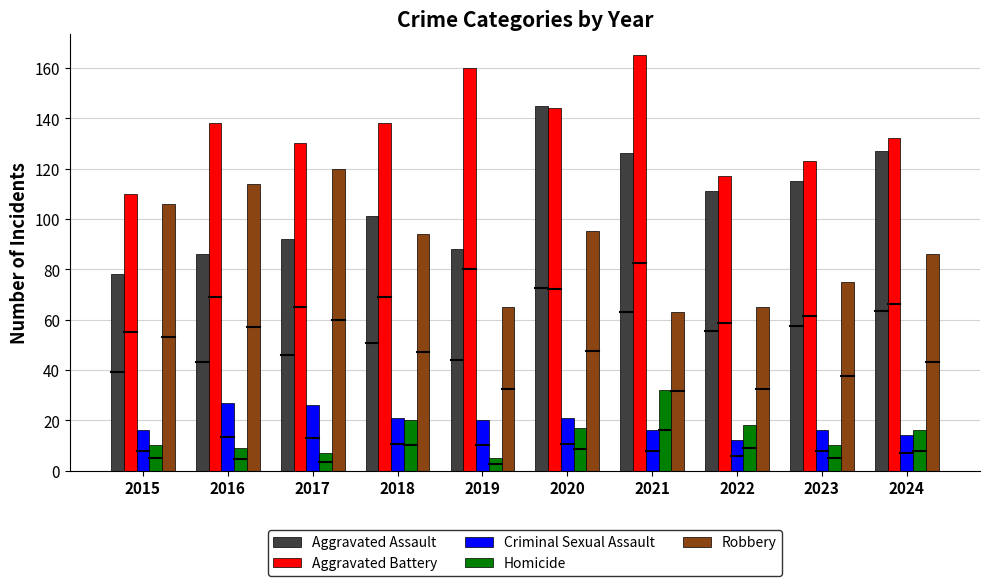

How many bars are there in total?

50